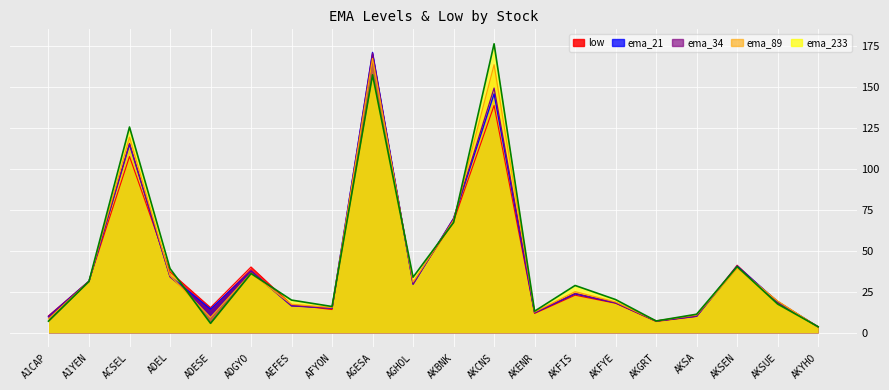

What is the sum of all ema_89 values?

840.0